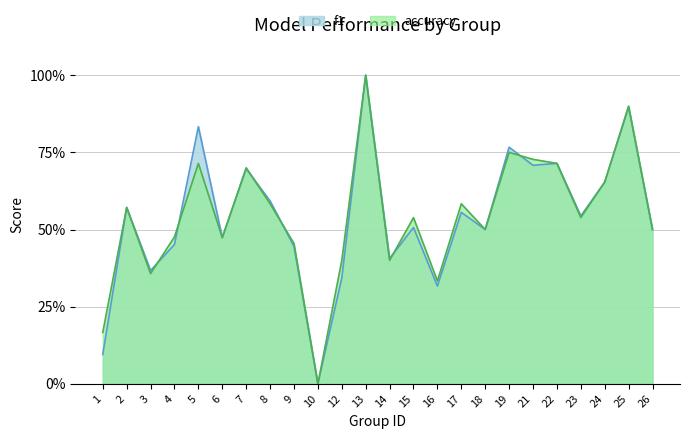

True or false: accuracy has more than 1 interior local peaks.

True